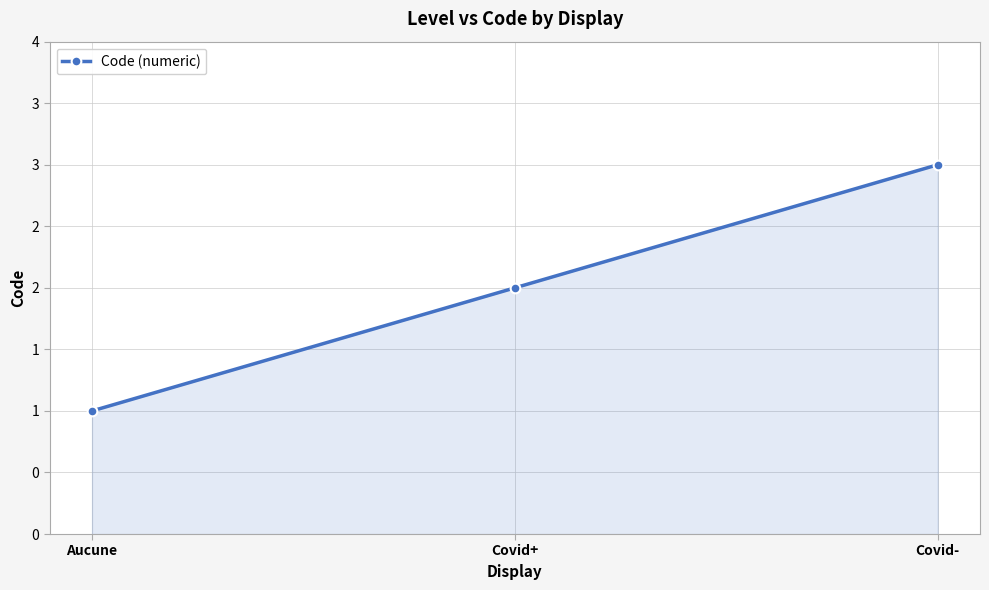

How many values are between 1 and 3?

3